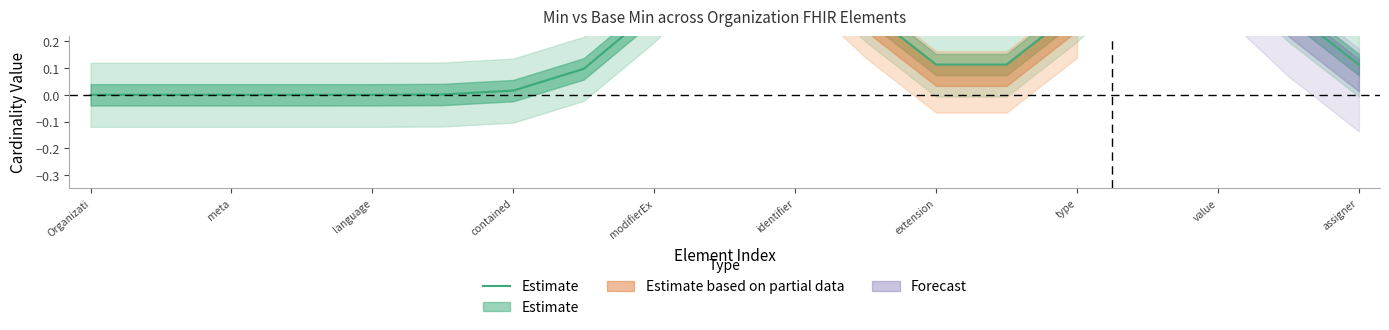

Reading left to right, extract all data points from this chart.

0.0	0.0	0.0	0.0	0.0	0.0	0.0	0.1	0.3	0.6	0.6	0.3	0.1	0.1	0.3	0.6	0.6	0.3	0.1